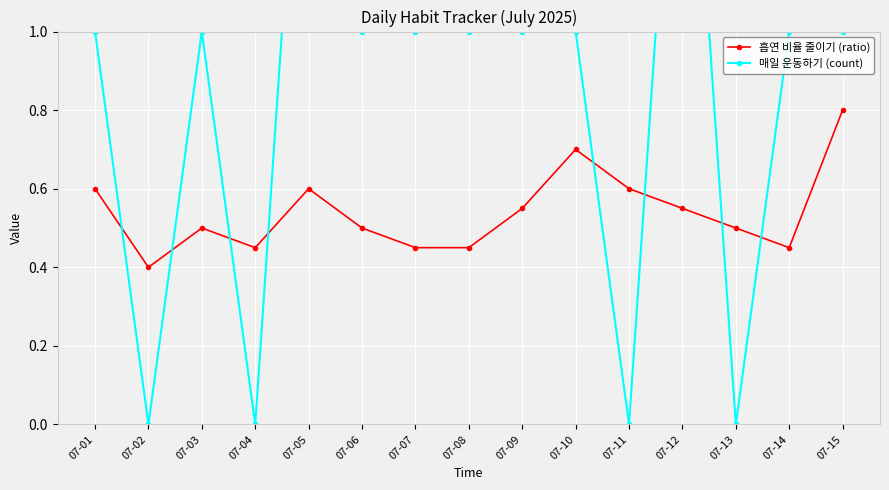

In 흡연 비율 줄이기 (ratio), how many points are lower than both neighbors (excluding endpoints)?

3